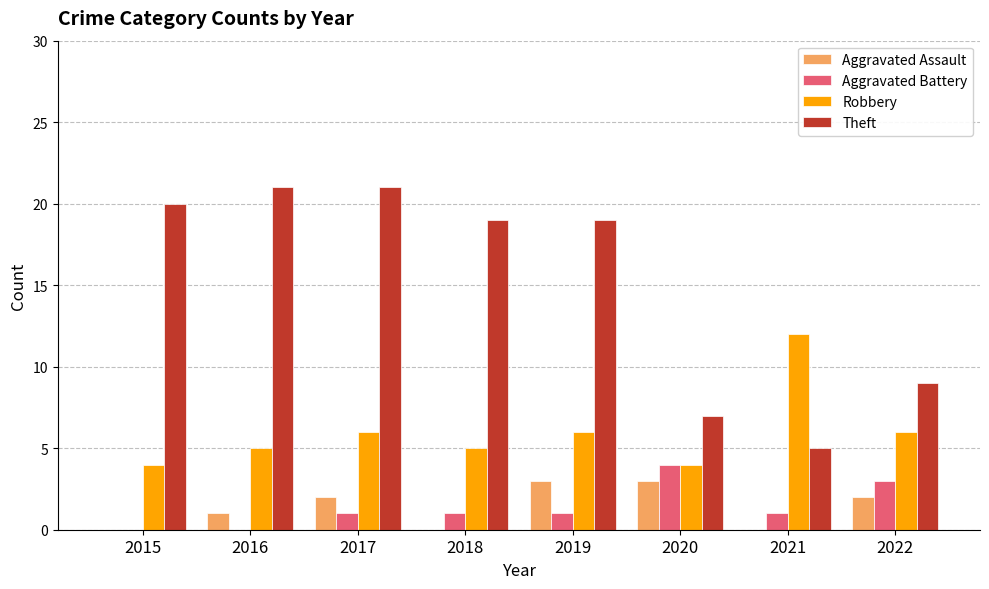

Which series has the largest total across all categories?

Theft